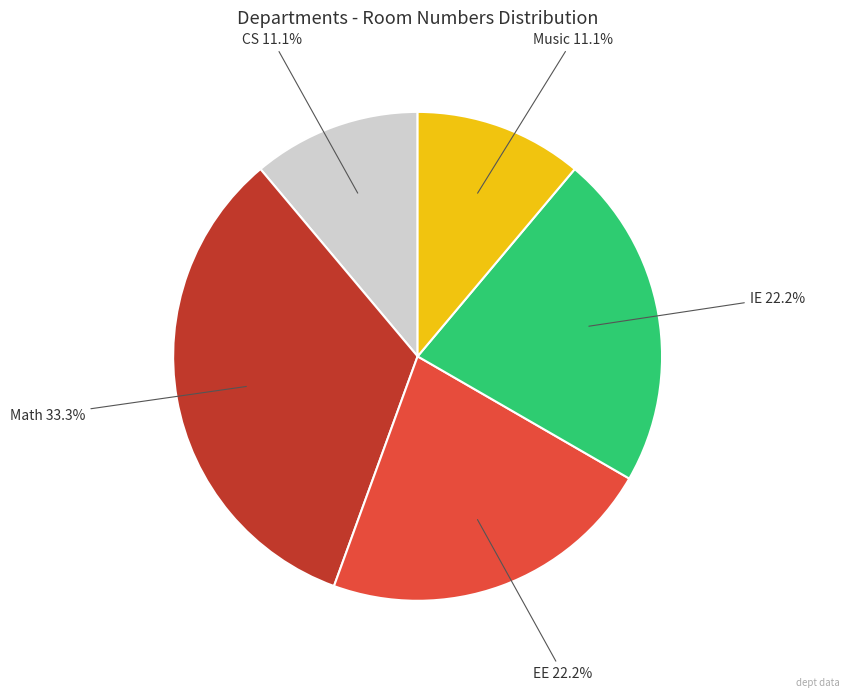

Does any single category account for the majority?

No